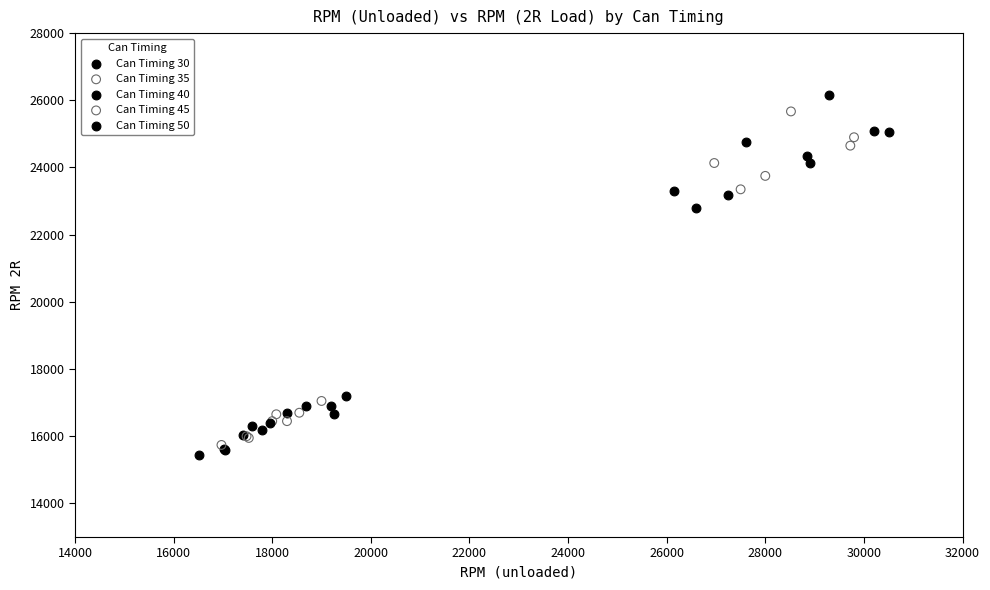

Which series has the largest Y range (max minus min)?

Can Timing 50